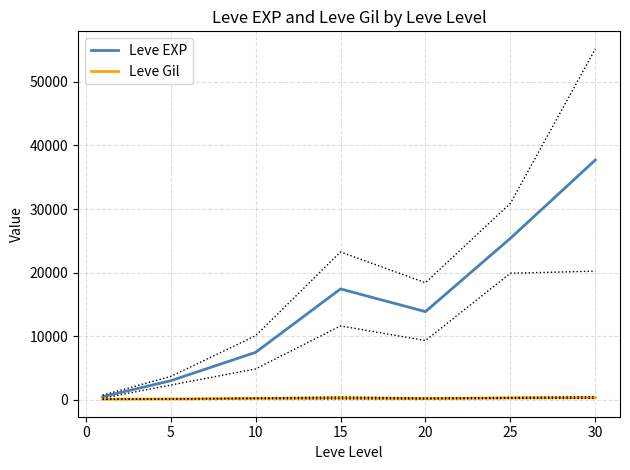

What is the highest value of the Leve EXP series?

37715.0